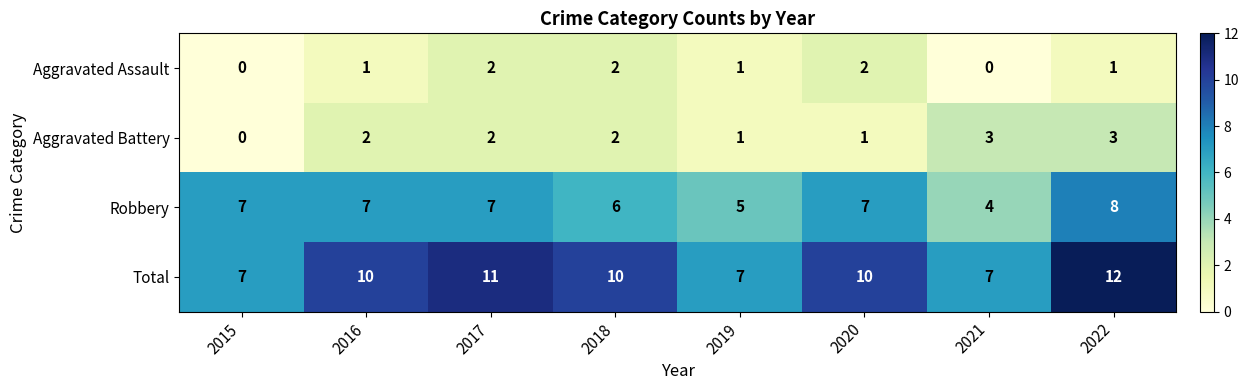

Count the Total values in the range 7 to 11.

7